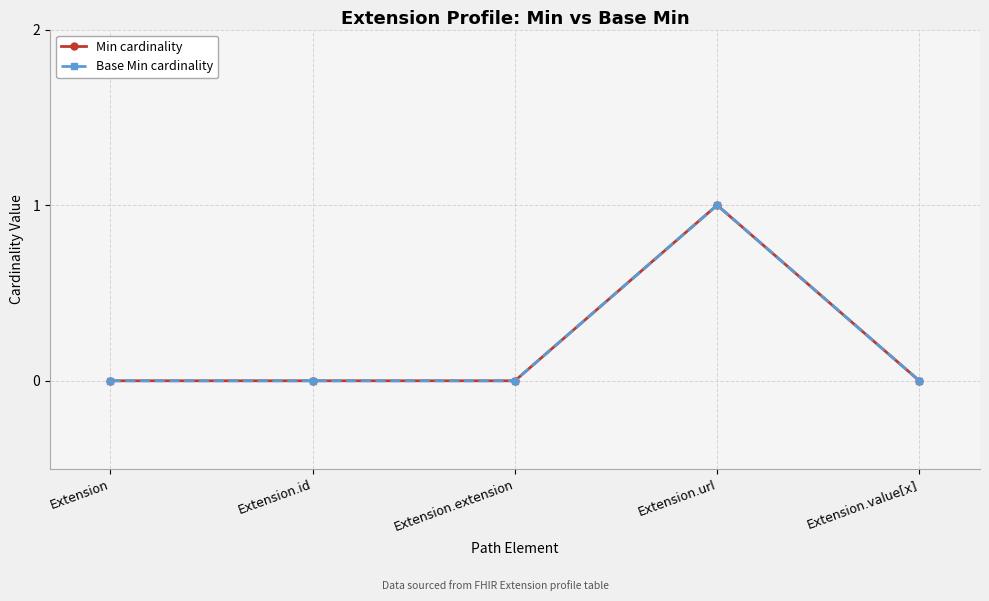

Does the chart have visible grid lines?

Yes